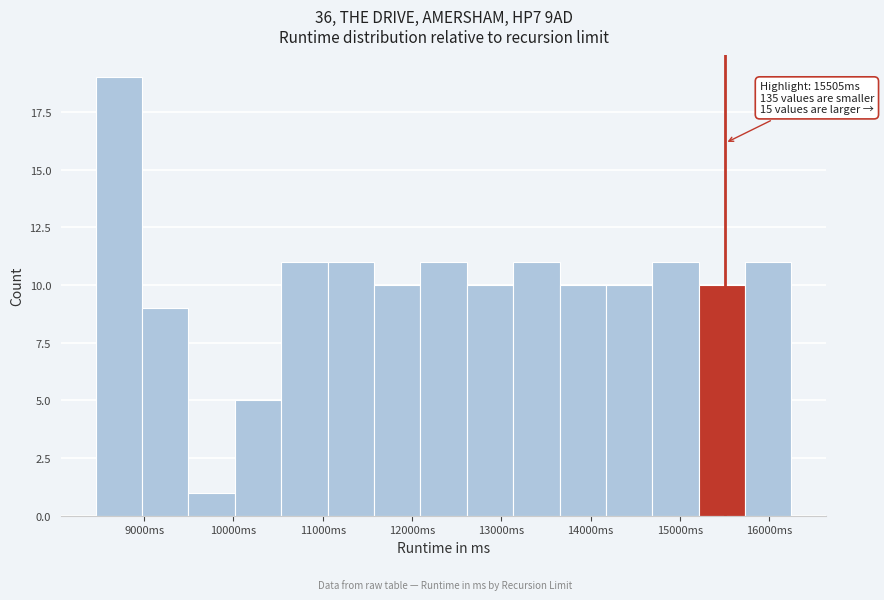

Which range on the x-axis has the tallest bar?

8500 to 9000